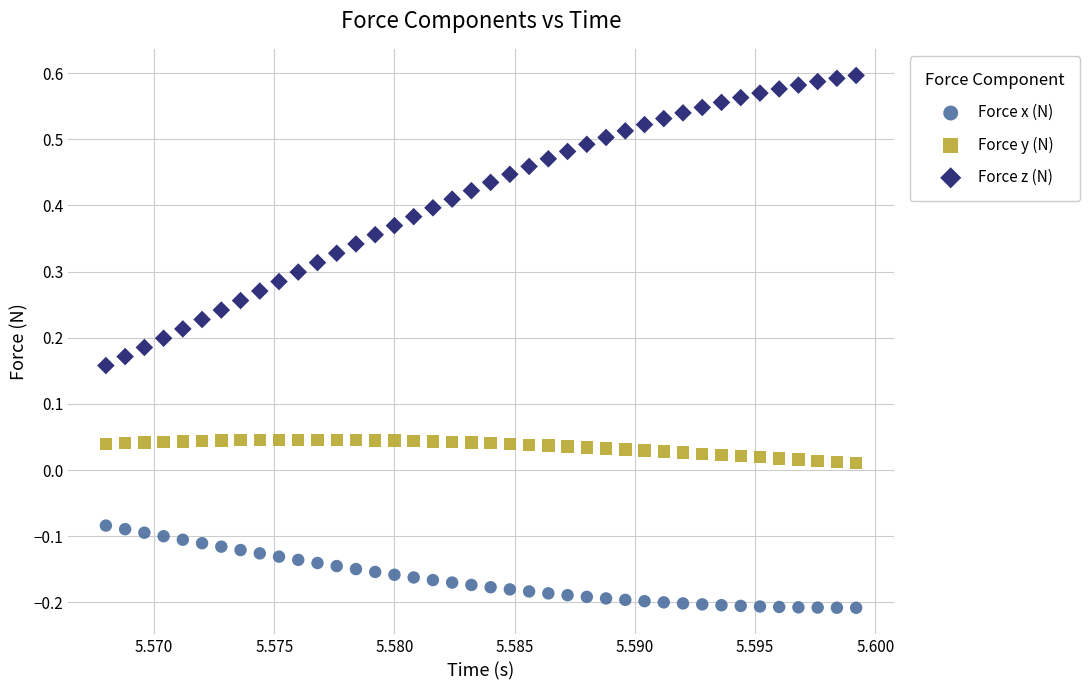

Which series has the widest spread of Y values?

Force z (N)